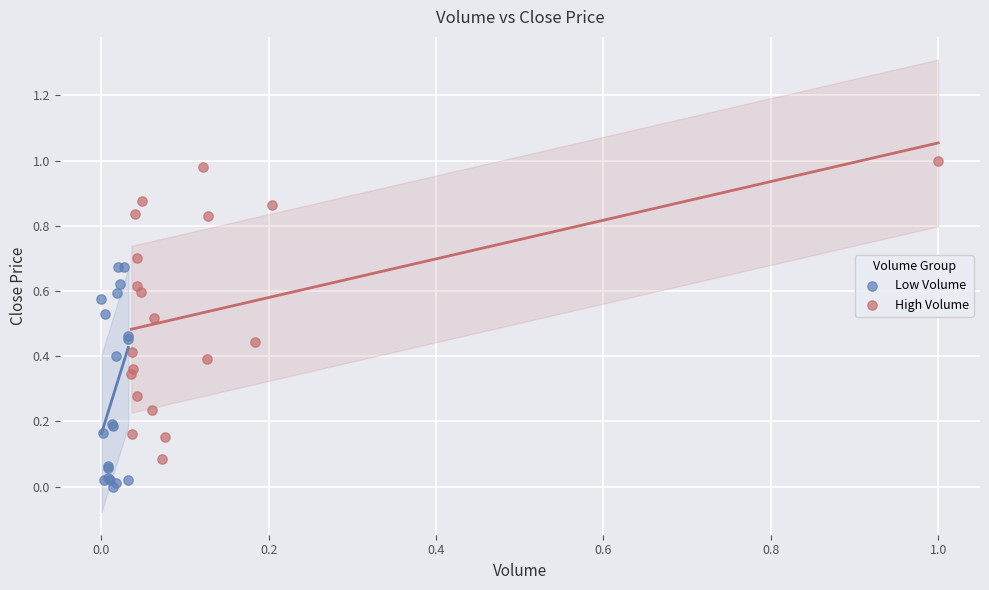

Which series reaches the maximum Y coordinate?

High Volume